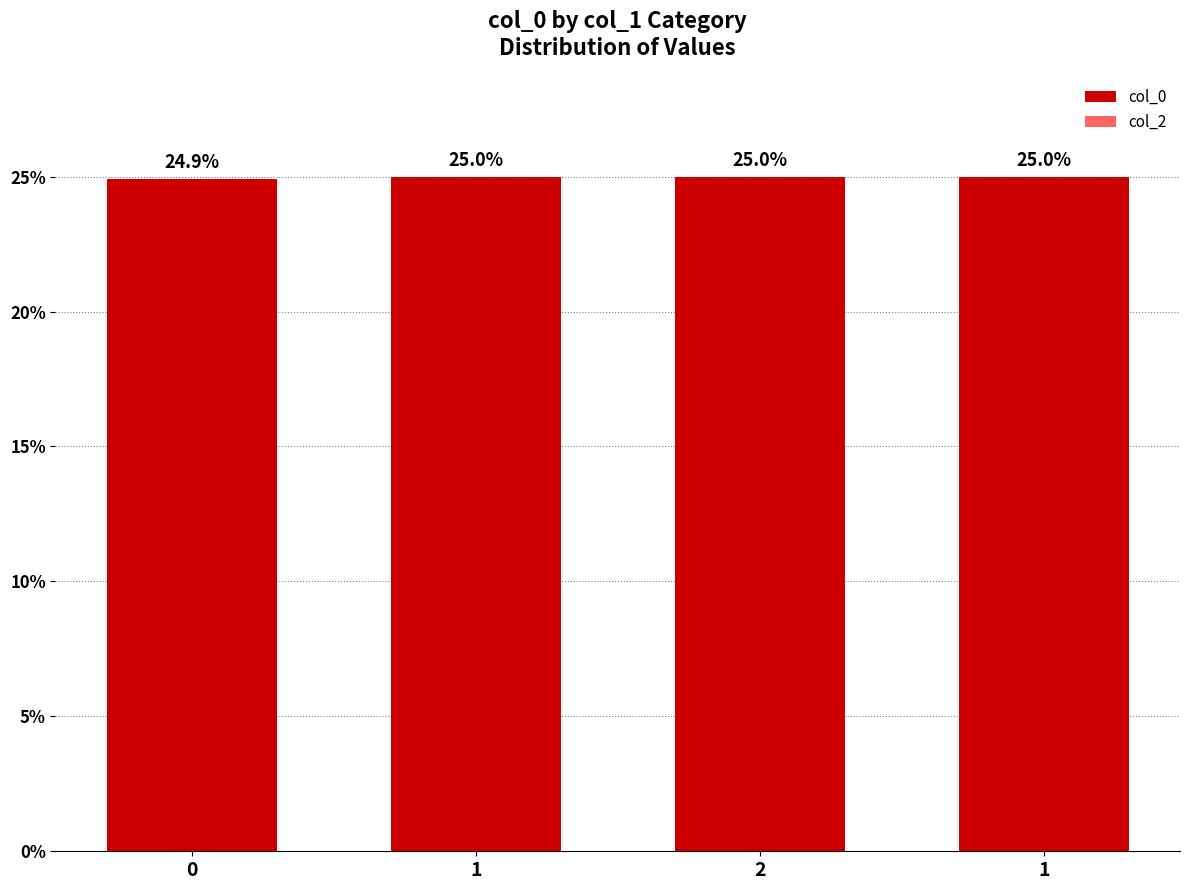

How many bars are there in total?

4